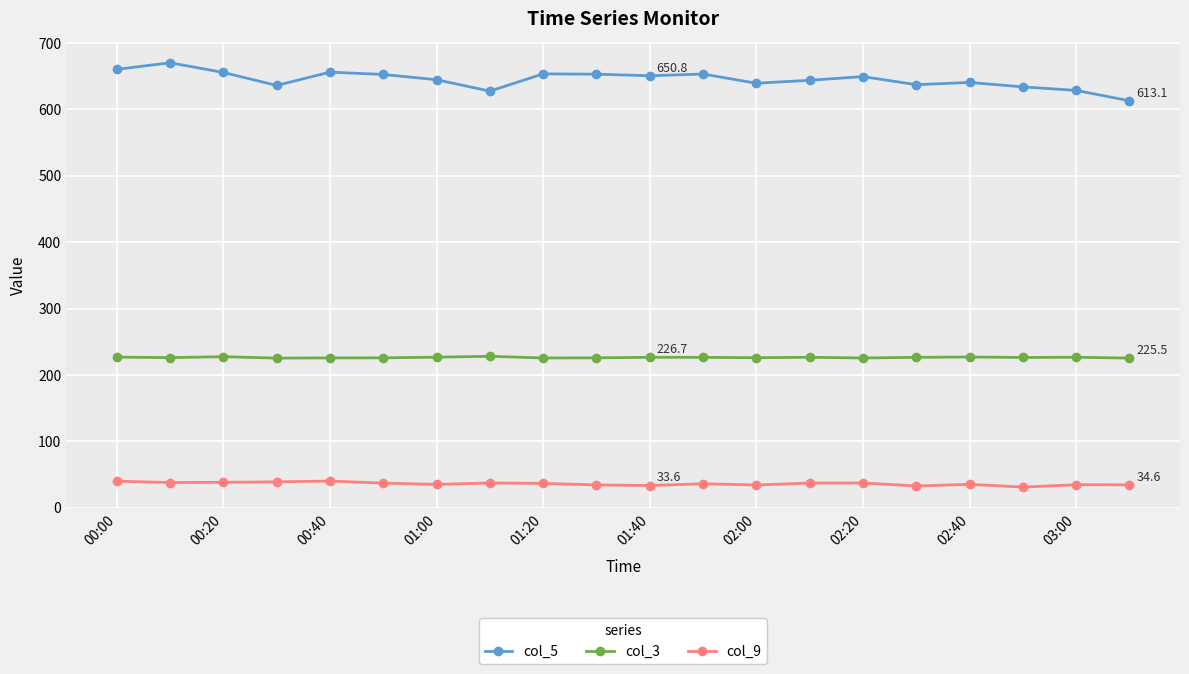

Rank the series by their maximum value, from highest to lowest.

col_5, col_3, col_9